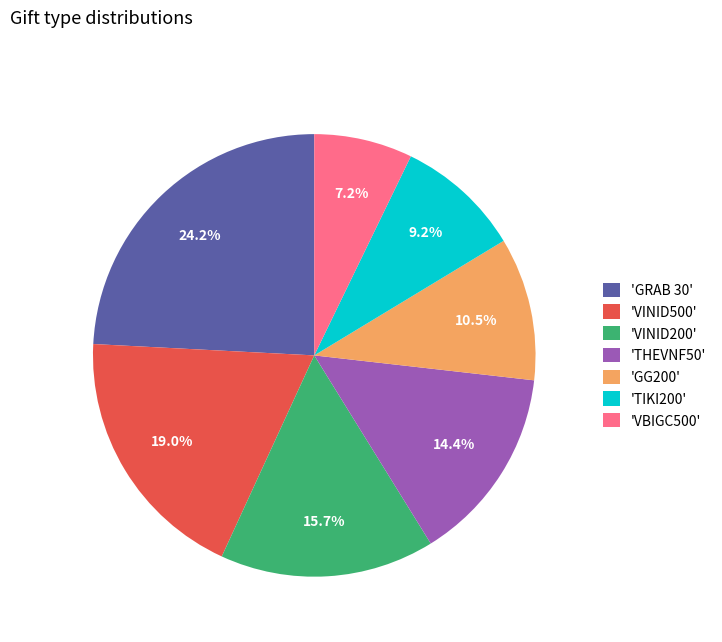

What percentage is NOT represented by 'GG200'?

89.5%